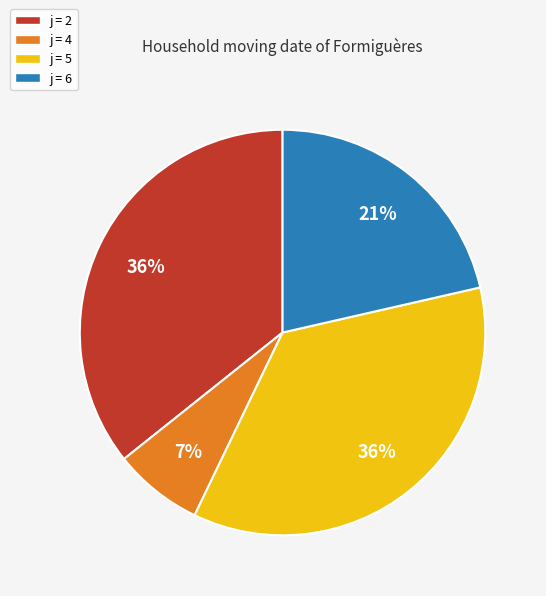

Which has a higher value, j = 6 or j = 5?

j = 5